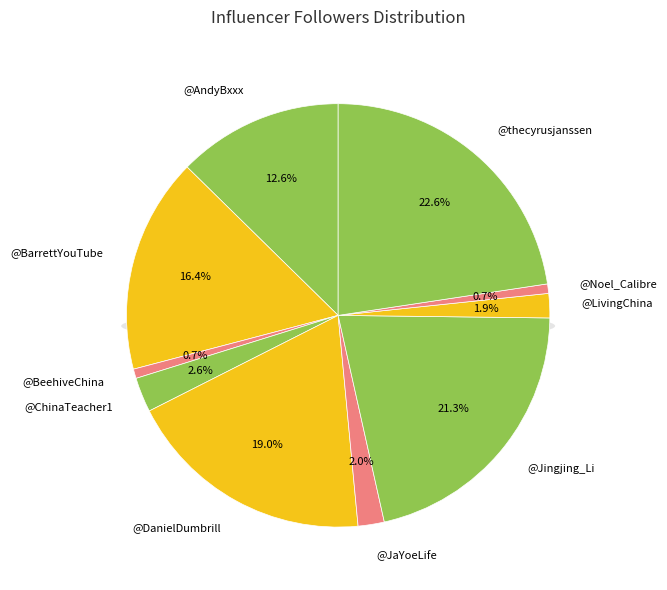

What is the smallest slice in the pie chart?

@BeehiveChina